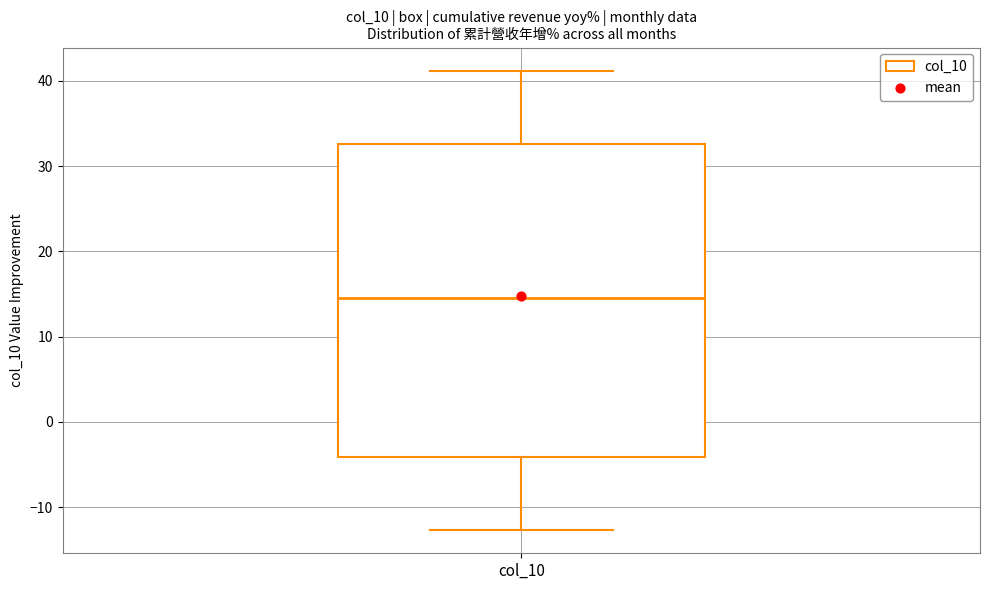

Where does the median line of the box for col_10 sit on the y-axis? The values are not printed on the chart, so give them approximately, as read against the axis.

15